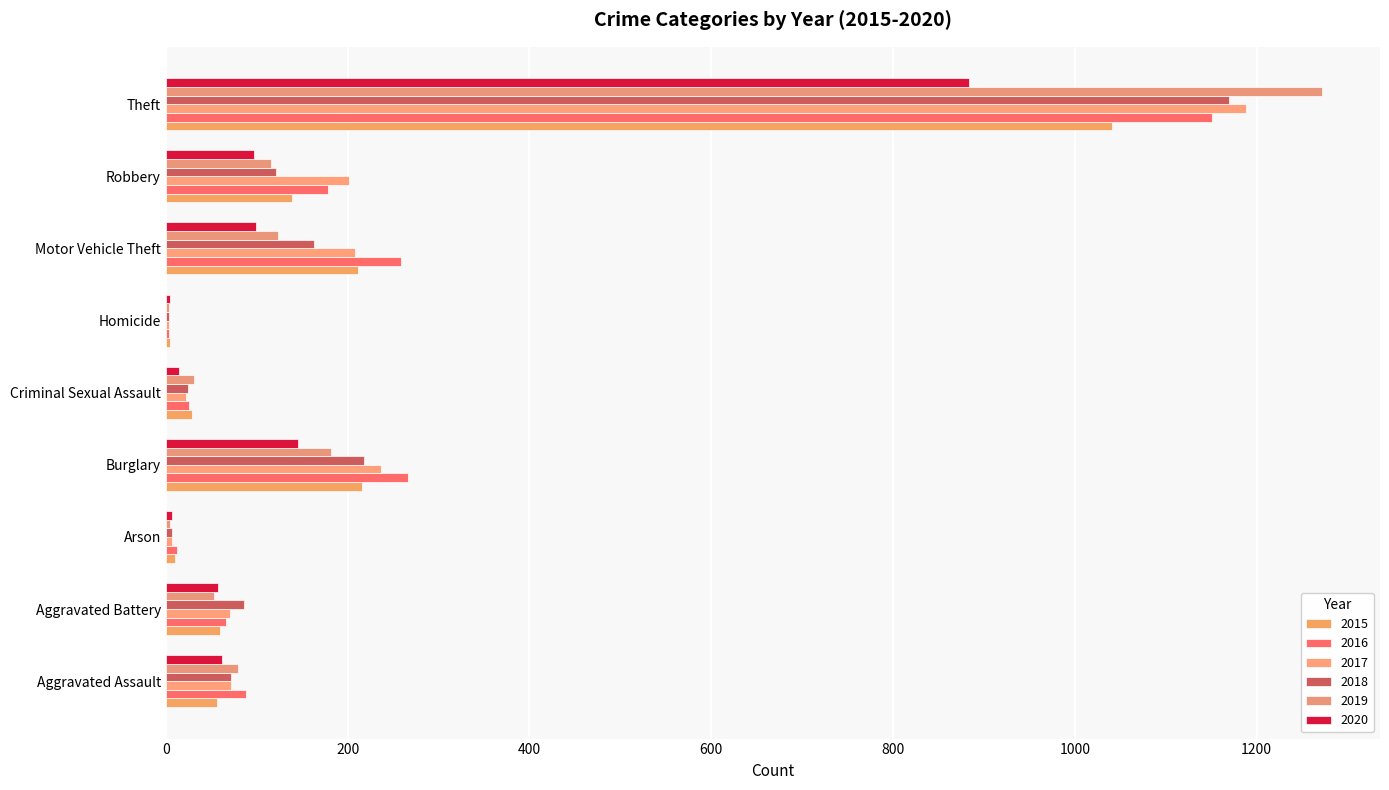

How many distinct data groups are displayed?

6